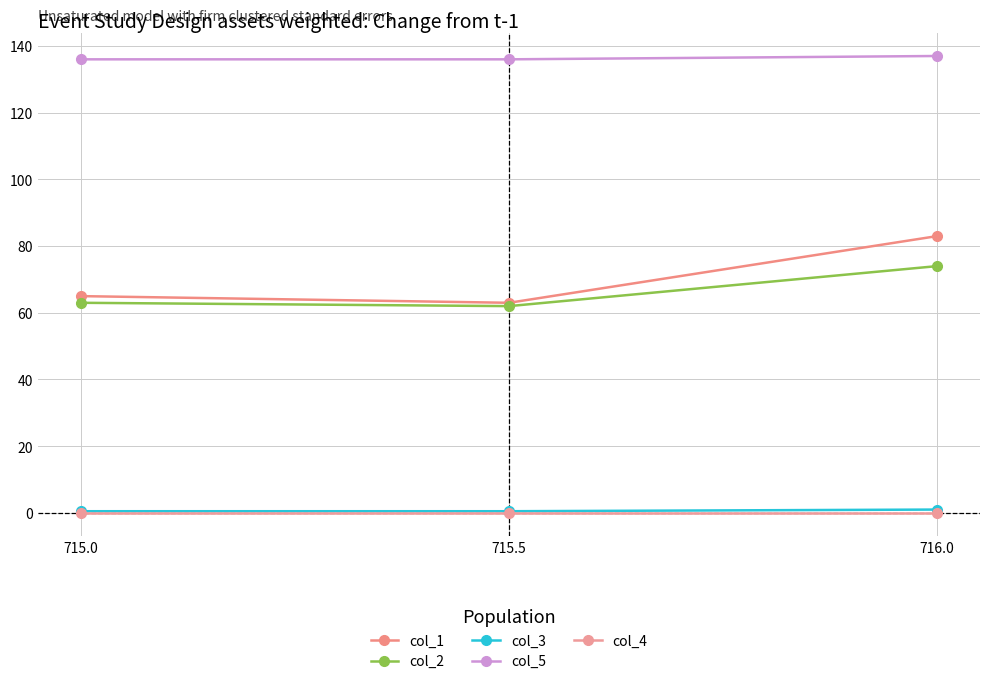

How many values in the col_2 series are below 63?

1